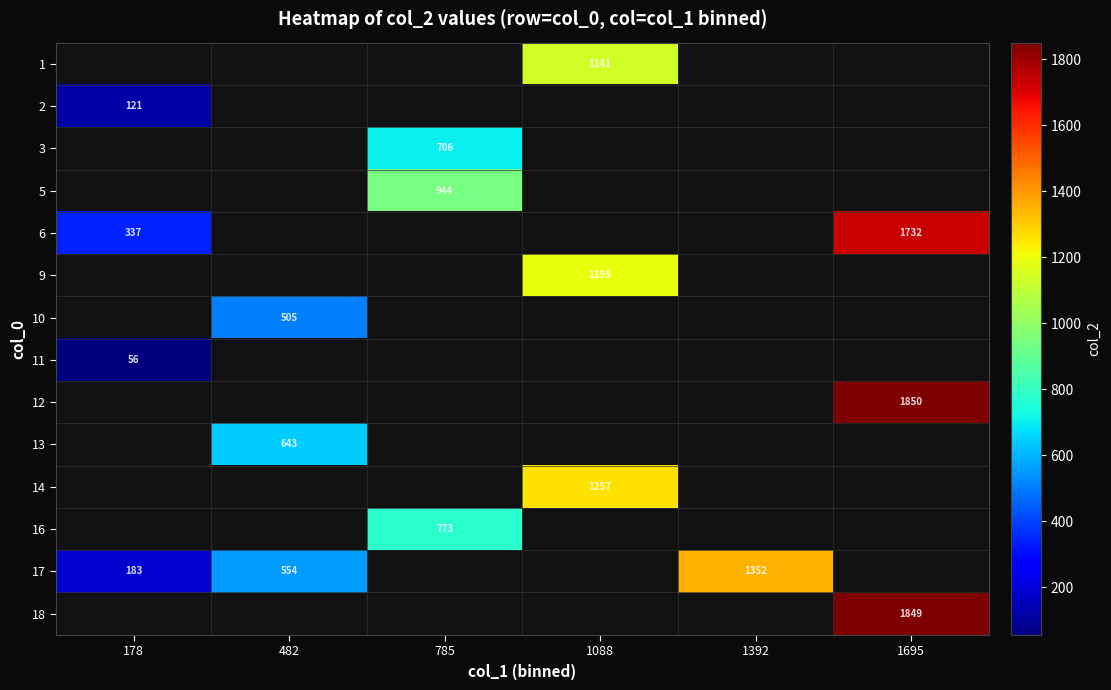

Which category has the highest value across all series?

1695